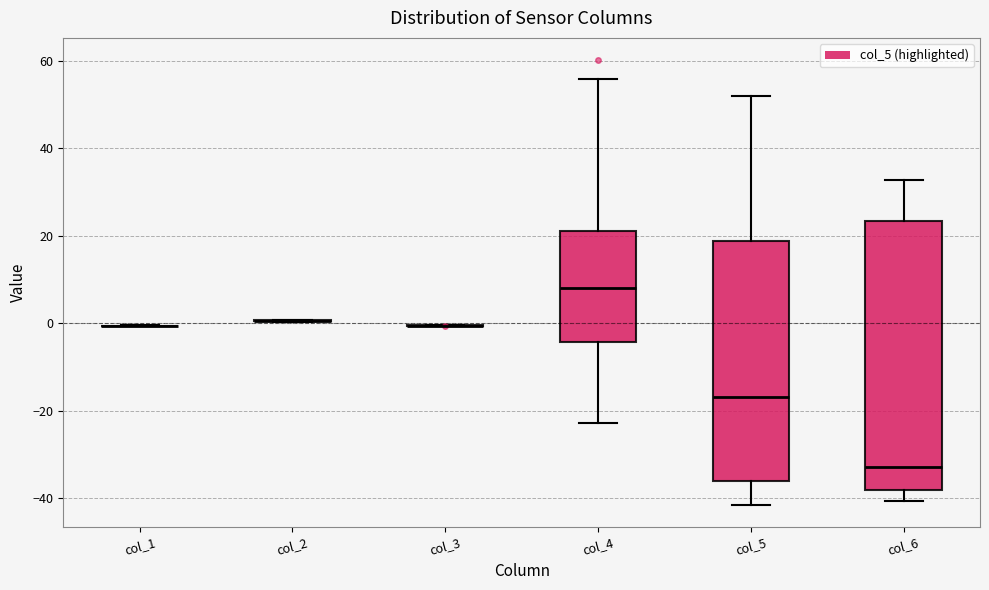

Reading left to right, read every box against the y-axis: the position of its median line, the range the box covers, and the ends of its whiskers. The values are not printed on the chart, so give them approximately, as read against the axis.

col_1: box collapsed to a line at 0, whiskers 0 to 0
col_2: box collapsed to a line at 0, whiskers 0 to 0
col_3: box collapsed to a line at 0, whiskers 0 to 0
col_4: median 8, box -4 to 22, whiskers -22 to 56
col_5: median -16, box -36 to 18, whiskers -42 to 52
col_6: median -32, box -38 to 24, whiskers -40 to 32